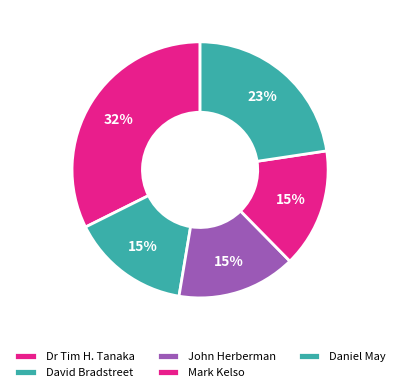

Is there a majority slice in this chart?

No